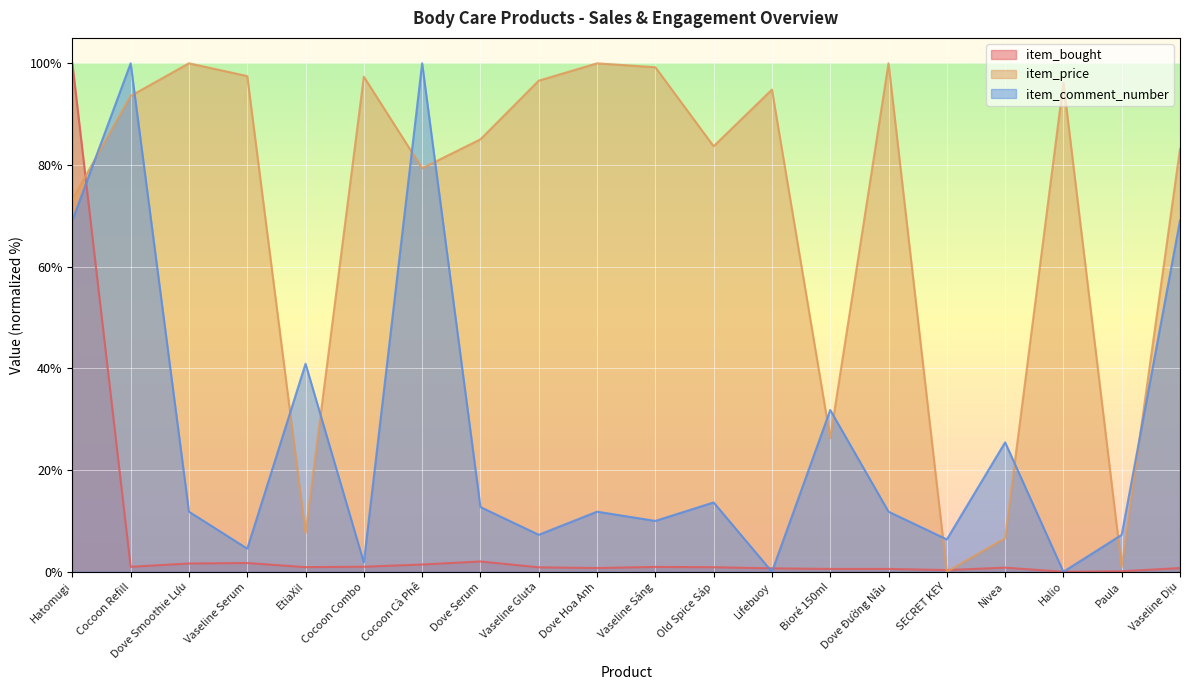

Which has a higher value, Vaseline Gluta or Dove Hoa Anh?

Vaseline Gluta